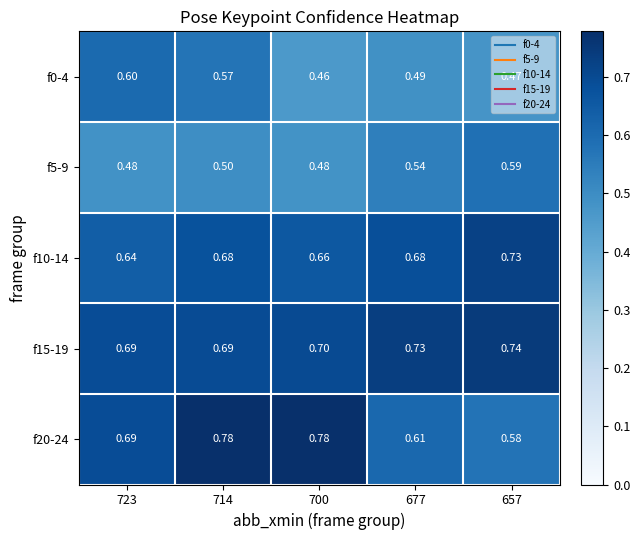

Is the value of f15-19 at 723 greater than the value of f10-14 at 714?

Yes